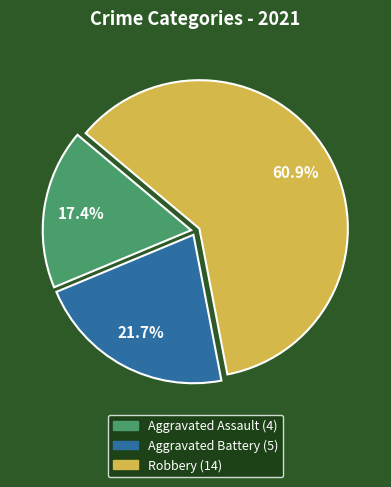

What percentage is the Aggravated Assault slice, to the nearest percent?

17%